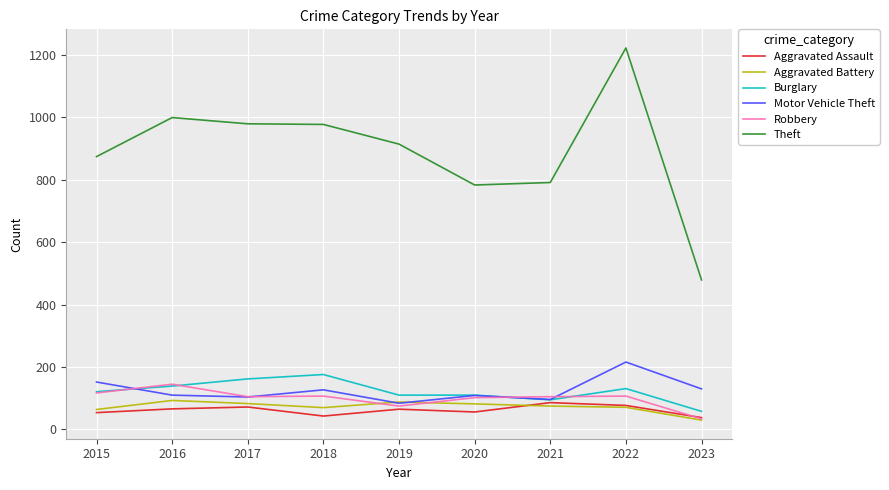

The Robbery series shows 117 at 2015. True or false?

True